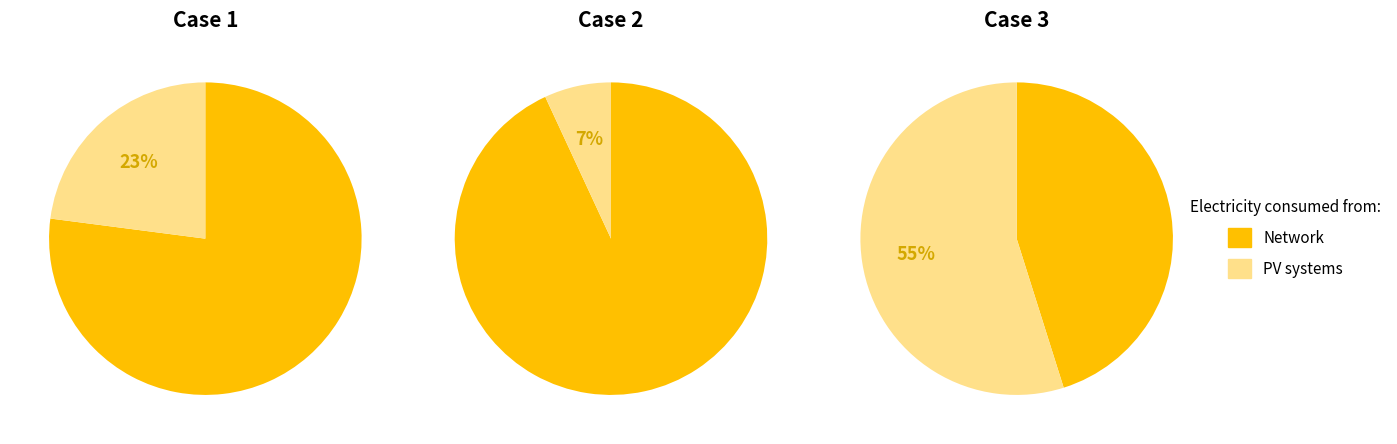

Between 0 and 1, which is larger?

1